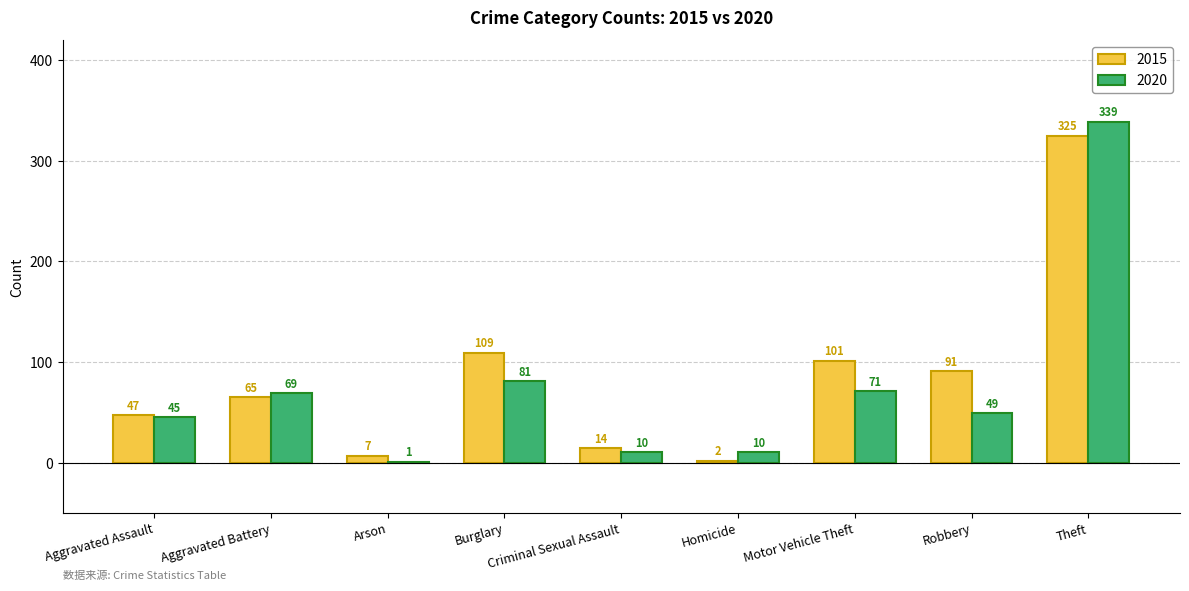

Where does the 2020 series first go above 49?

Aggravated Battery